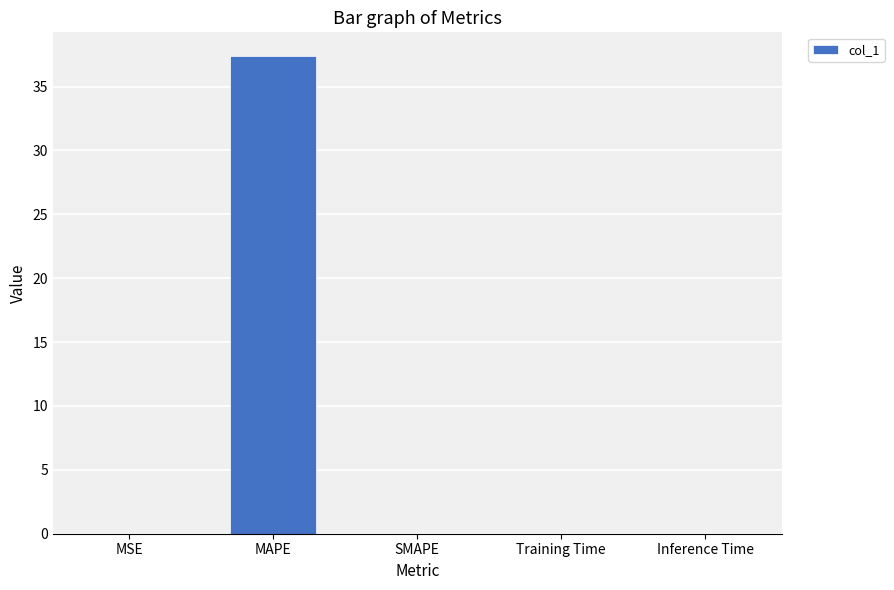

Is it true that the value at Training Time is 0.0?

True